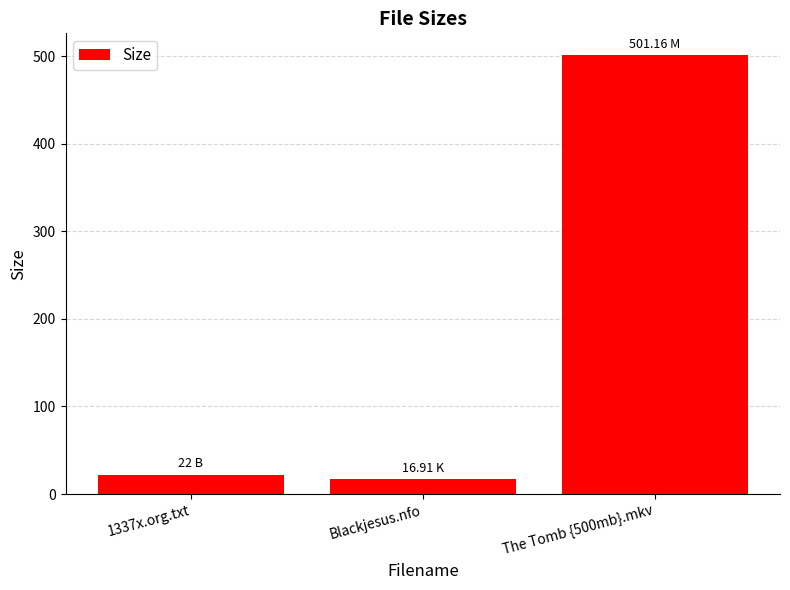

What is the difference between the second highest and minimum values?

5.1